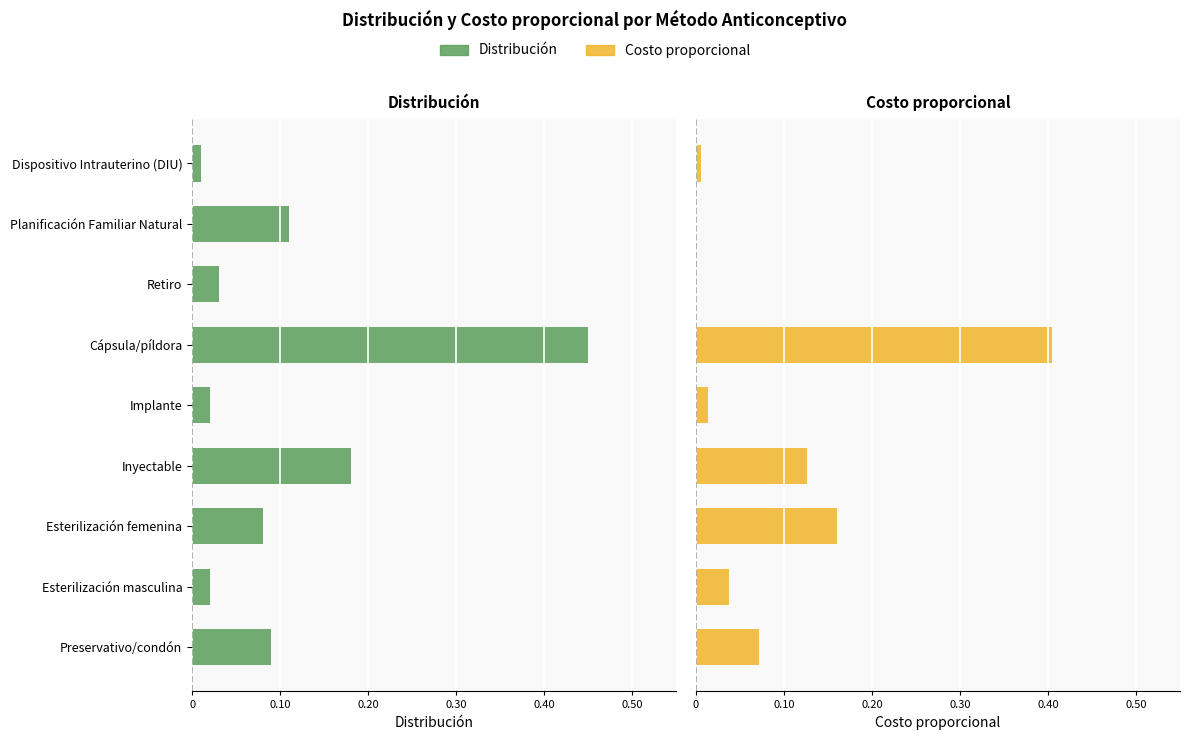

How many distinct data groups are displayed?

2